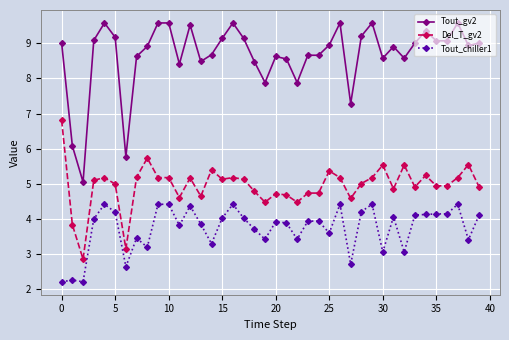

Does the chart have visible grid lines?

Yes